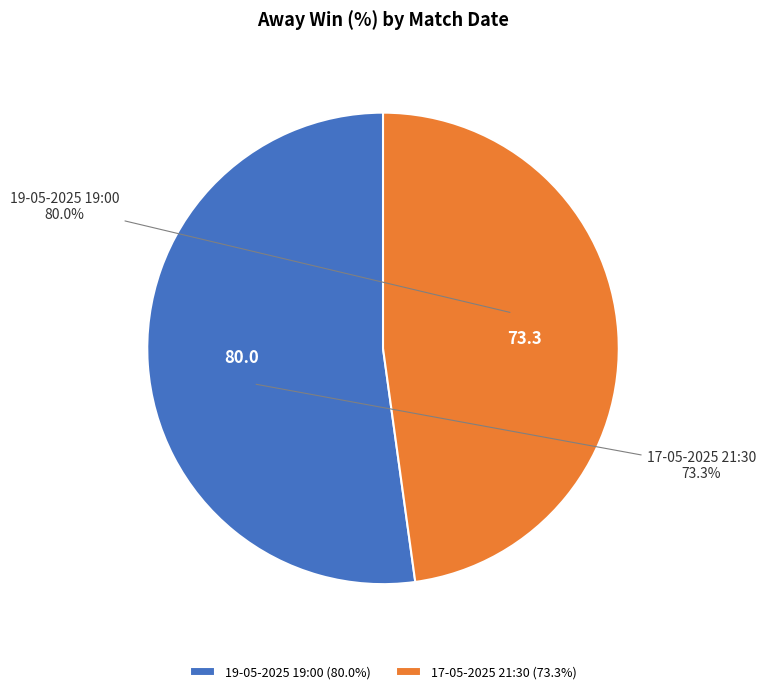

To the nearest percent, what is the difference between the largest and smallest slice percentages?

4%